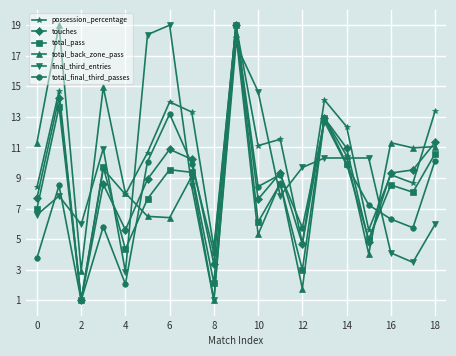

What is the difference between the maximum and second lowest values in the possession_percentage series?

14.6